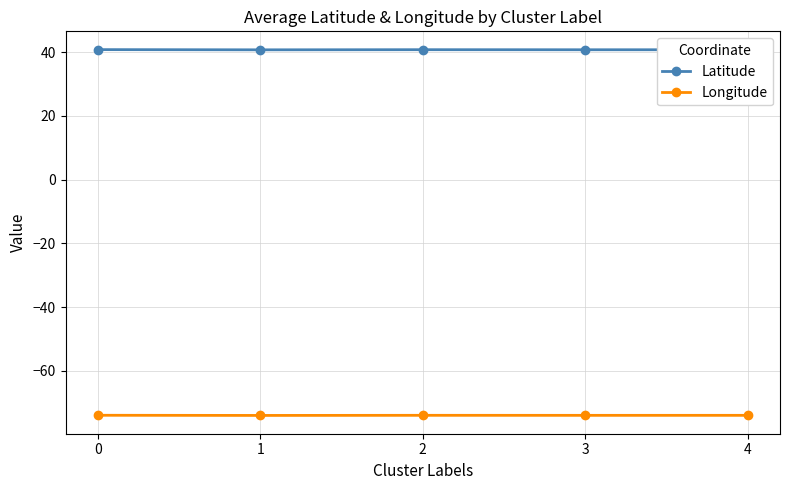

What is the maximum value shown in the chart?

40.8